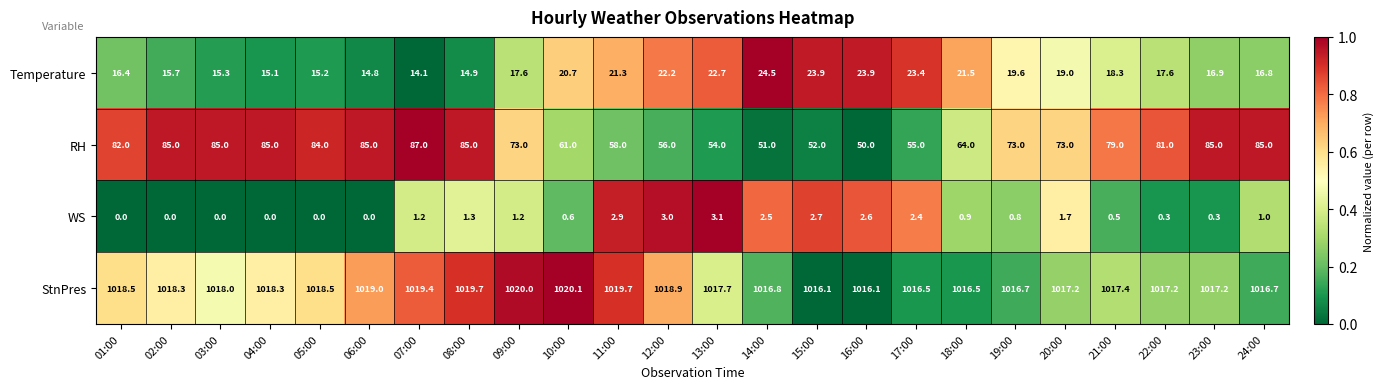

Which series has the widest spread of values?

RH